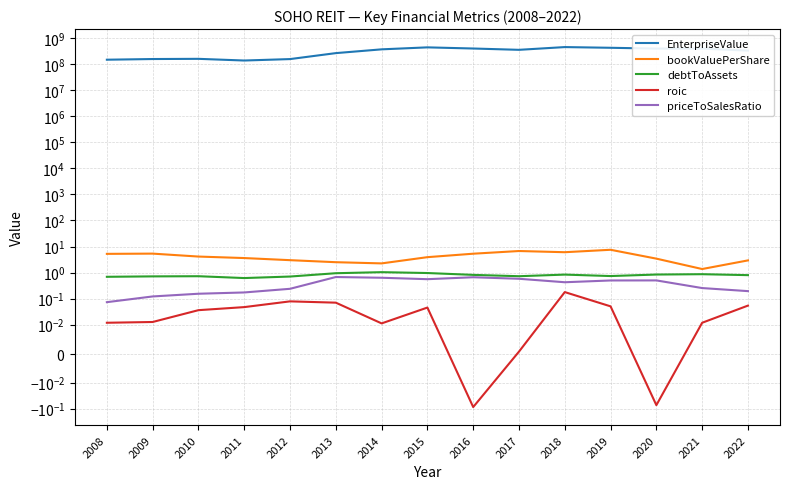

The value of roic at 2008 is 0.0. True or false?

True